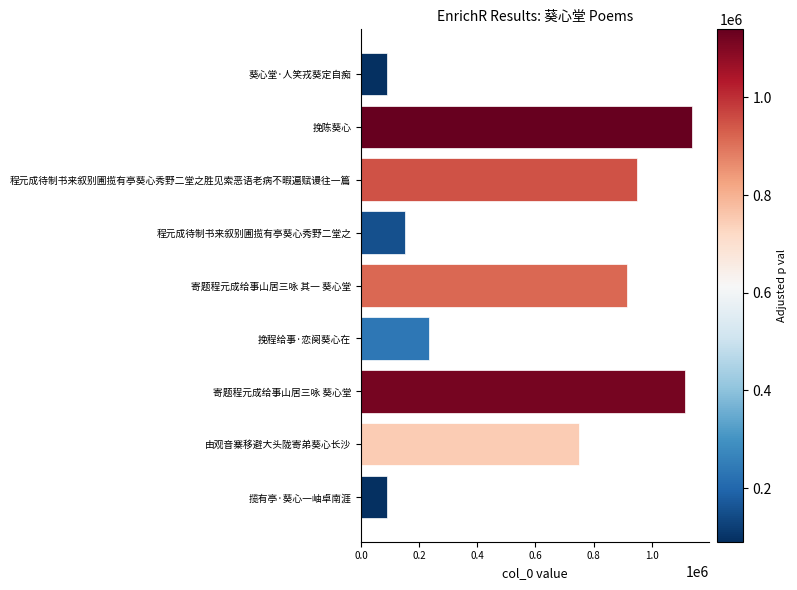

What is the approximate value at 挽程给事·恋阕葵心在?

234158